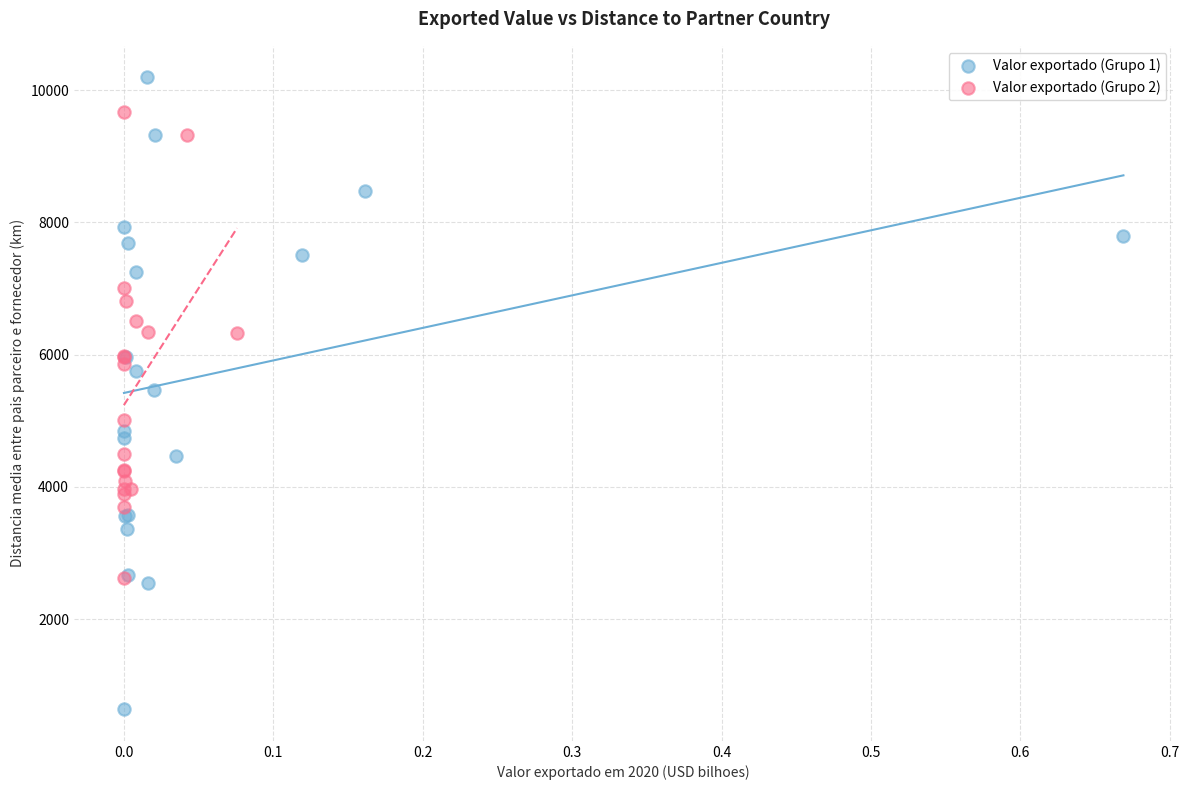

What are all the series names shown in the legend?

Valor exportado (Grupo 1), Valor exportado (Grupo 2)